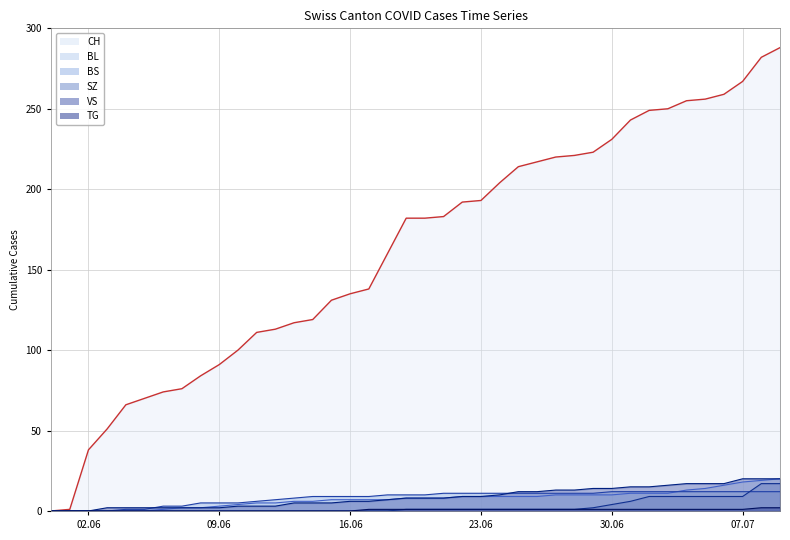

The BL series shows 8 at 35. True or false?

False